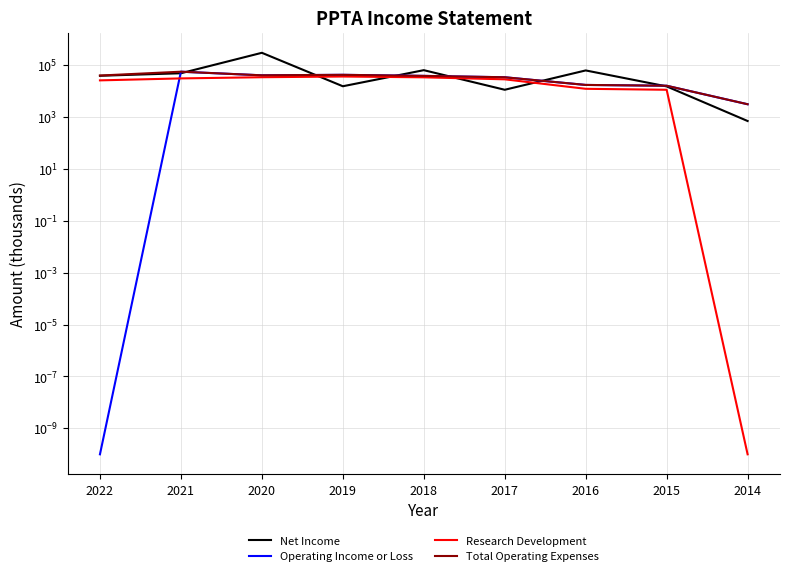

True or false: Total Operating Expenses has a value of 3100.0 at 2014.

True